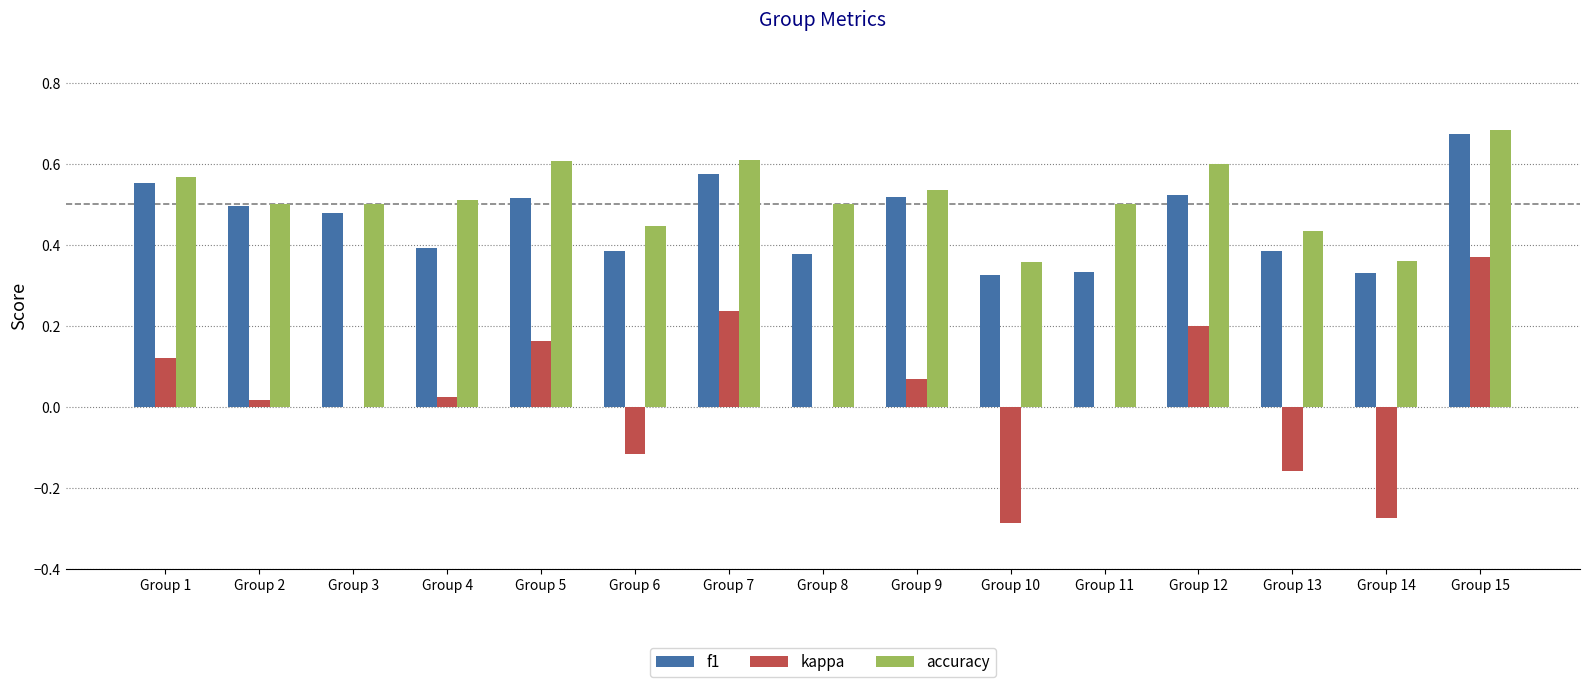

At which label does f1 reach its peak?

Group 15